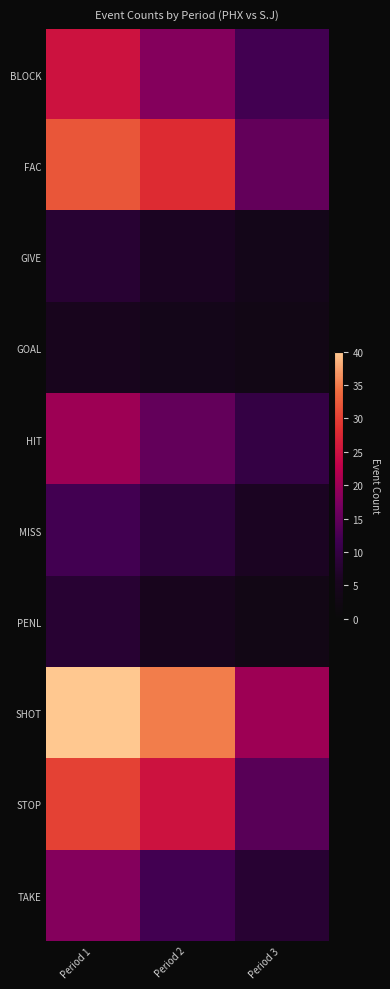

What is the difference between the highest and lowest values at Period 1?

35